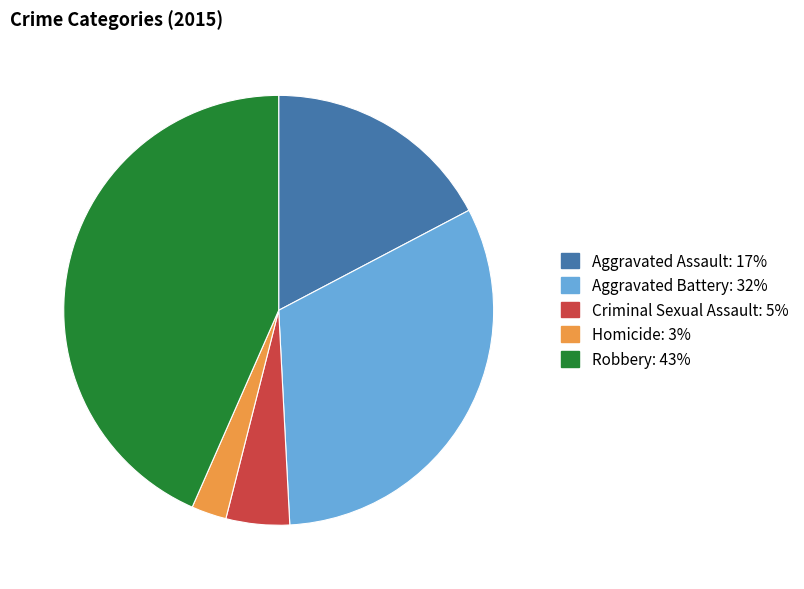

The Robbery slice represents 43% of the pie. True or false?

True